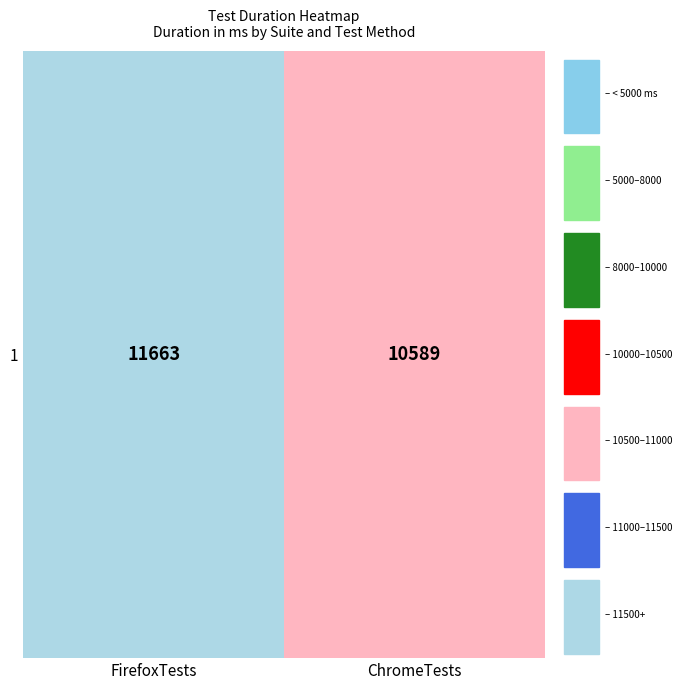

How many data points does each series have?

2